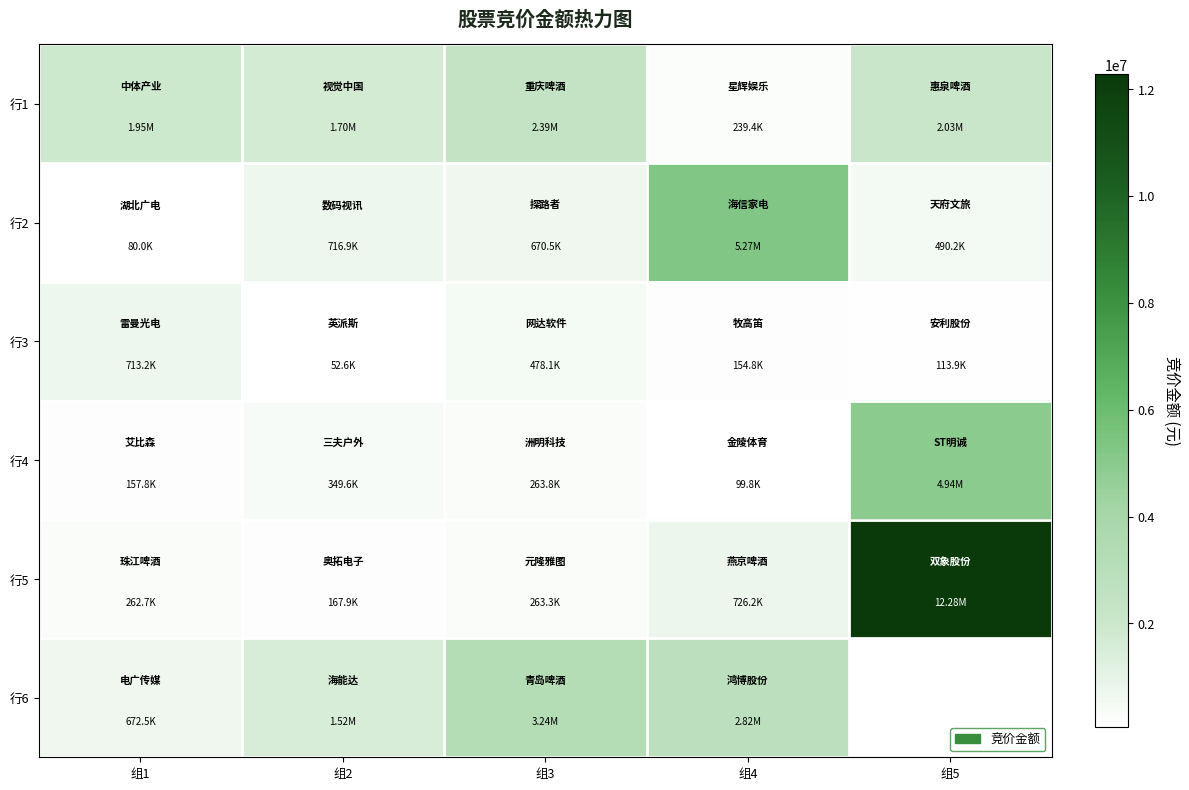

What is the average value of the 行3 series?

302533.8